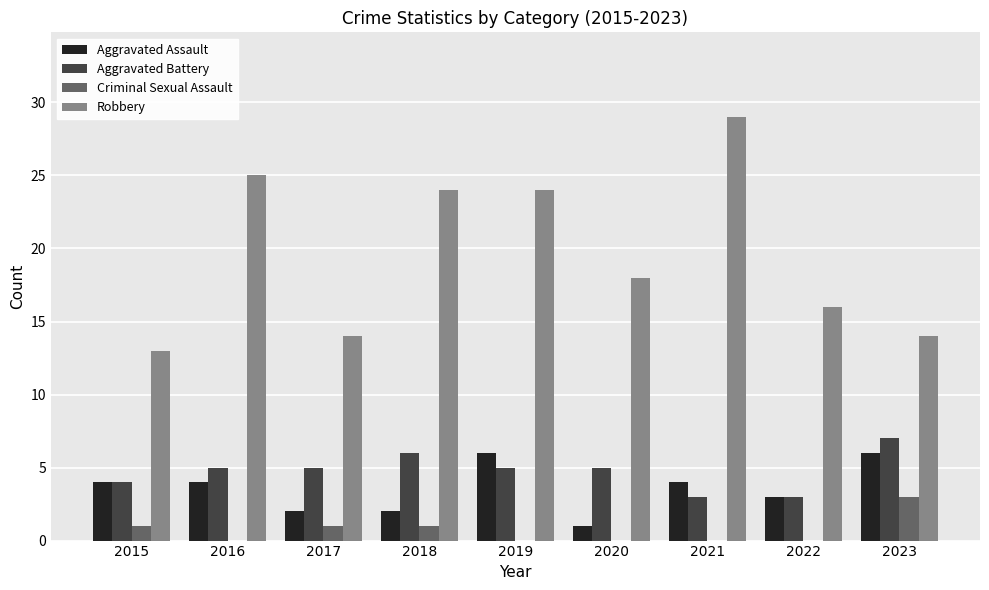

True or false: Aggravated Battery has a value of 5 at 2019.

True